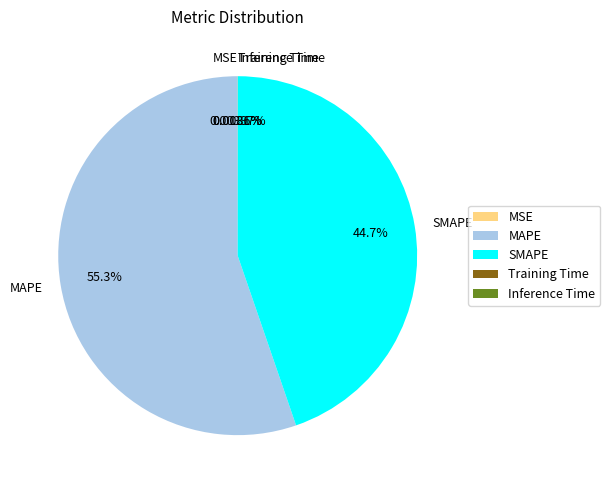

True or false: MAPE accounts for 55% of the total.

True